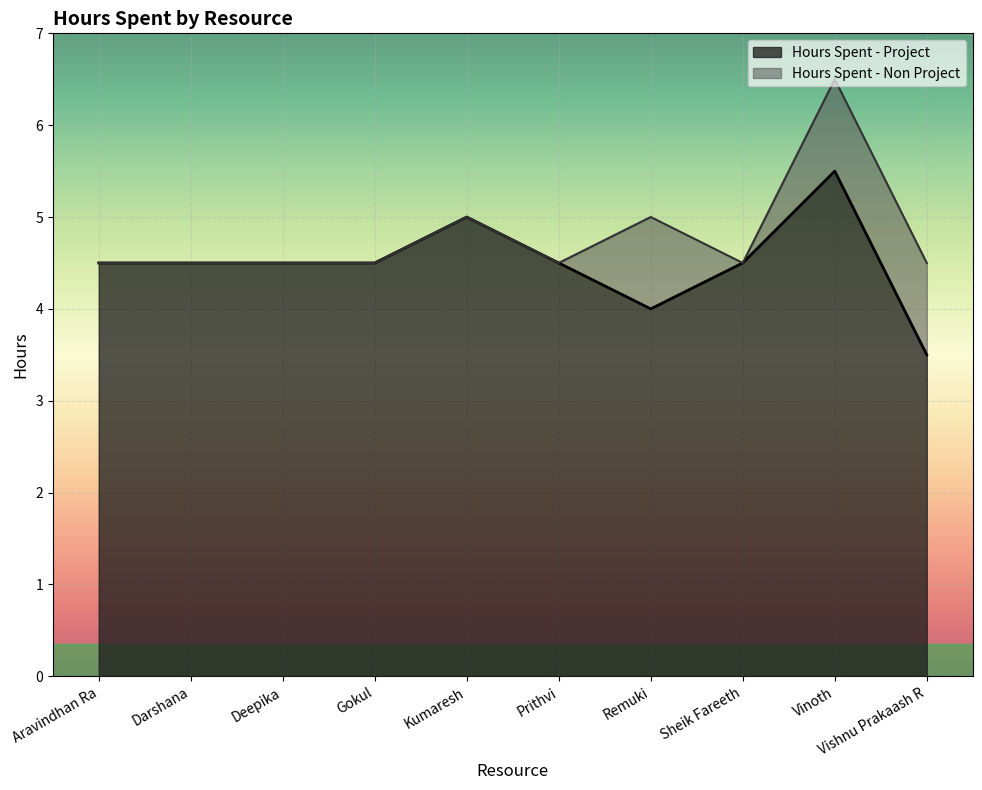

How many values are between 4 and 5?

8